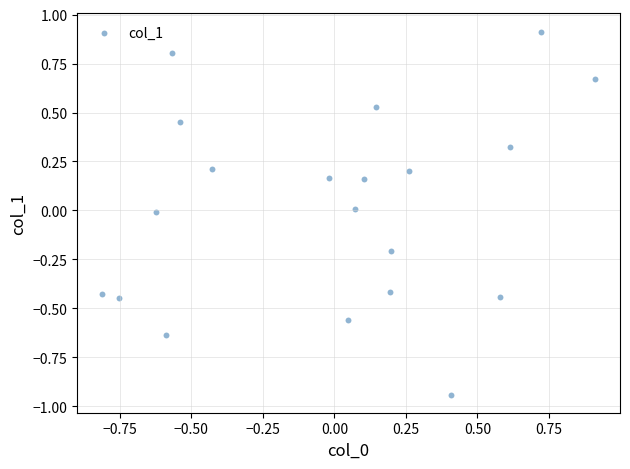

What is the range of Y values (max minus min)?

1.9